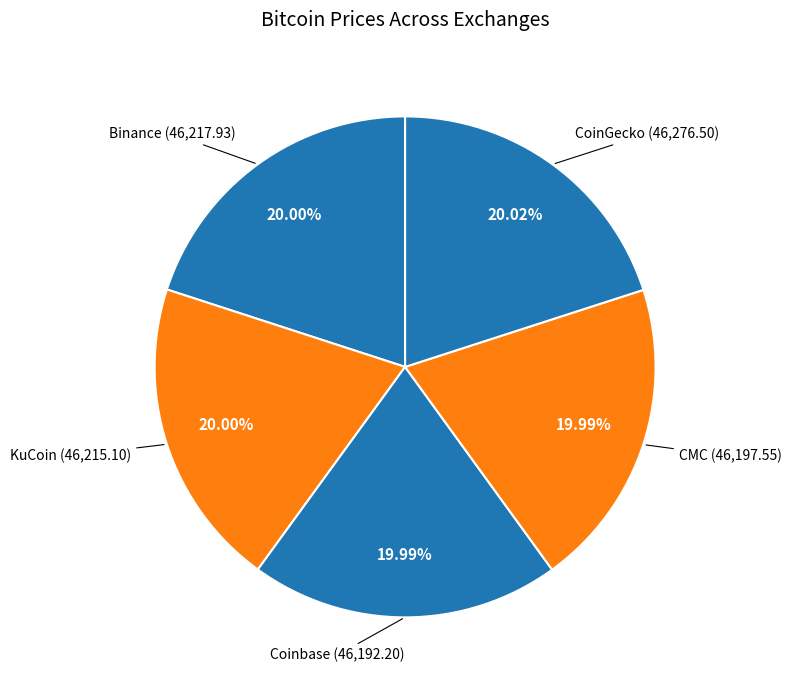

What percentage is NOT represented by KuCoin?

80.0%